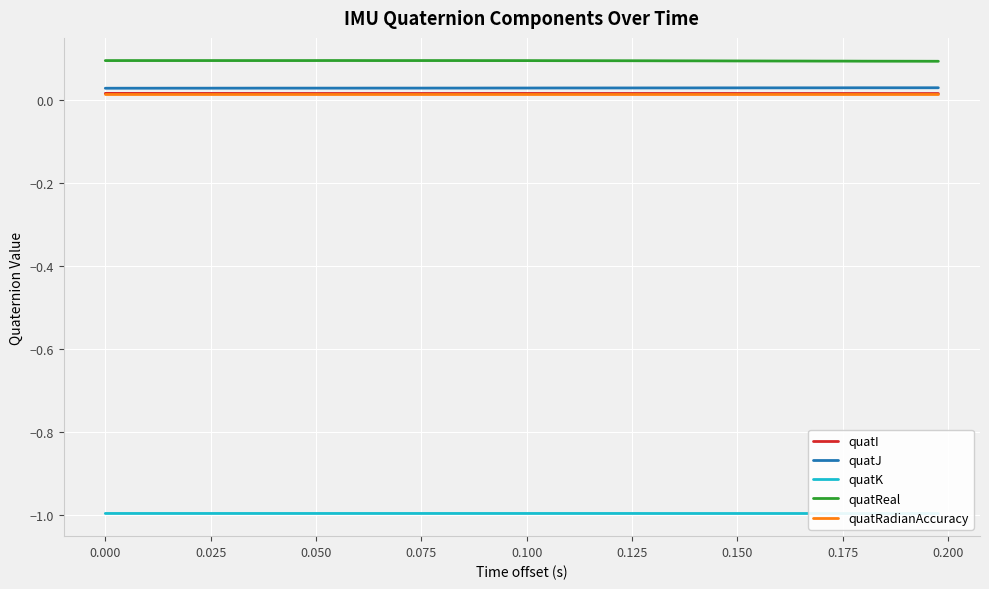

True or false: quatI and quatJ intersect in this chart.

False